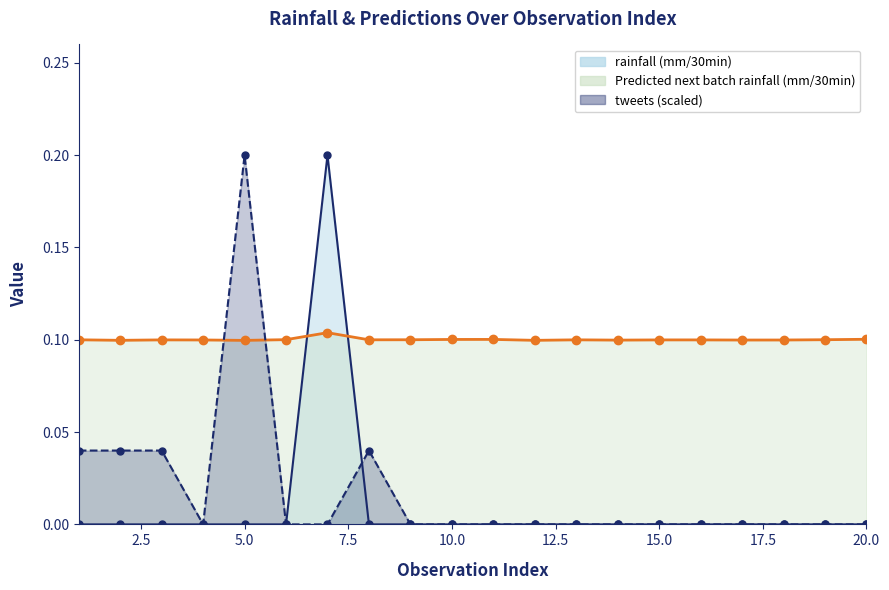

Which series has the largest total across all categories?

Predicted next batch rainfall (mm/30min)